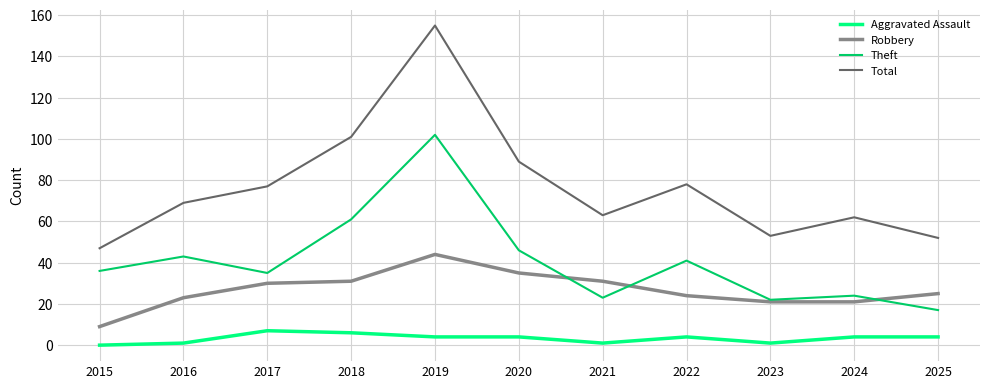

What is the sum of the Theft values at 2024 and 2016?

67